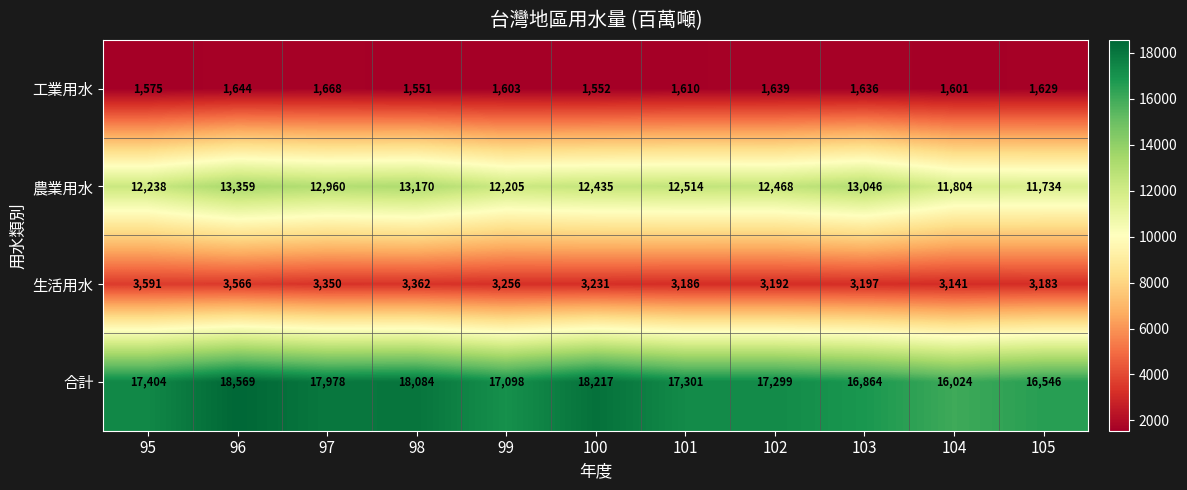

True or false: 農業用水 has a value of 13046 at 103.

True